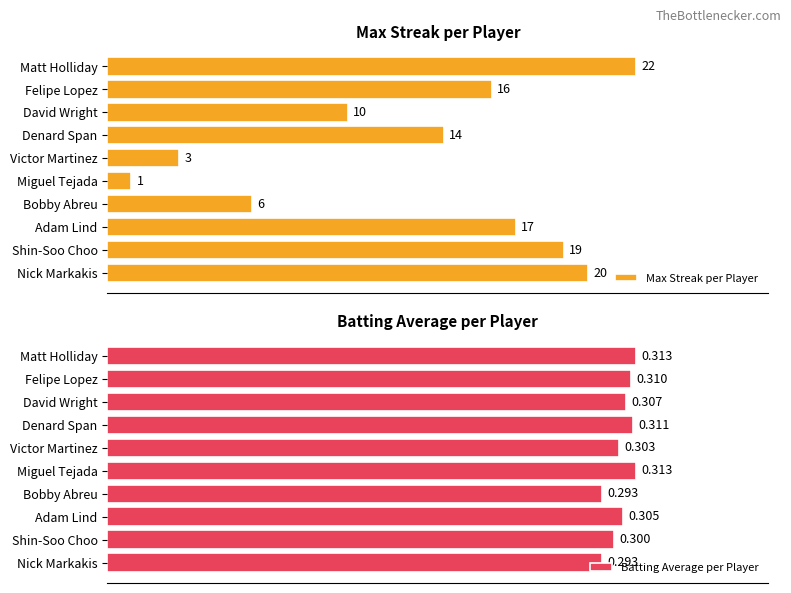

Reading right to left, extract all data points from this chart.

Max Streak per Player: 20.0	19.0	17.0	6.0	1.0	3.0	14.0	10.0	16.0	22.0
Batting Average per Player: 0.3	0.3	0.3	0.3	0.3	0.3	0.3	0.3	0.3	0.3